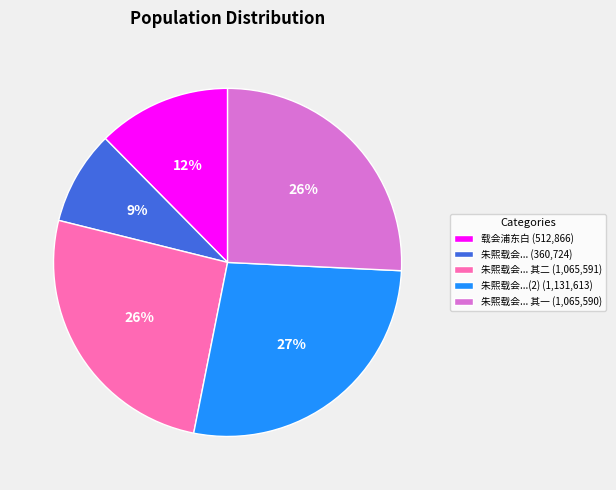

Does any single category account for the majority?

No